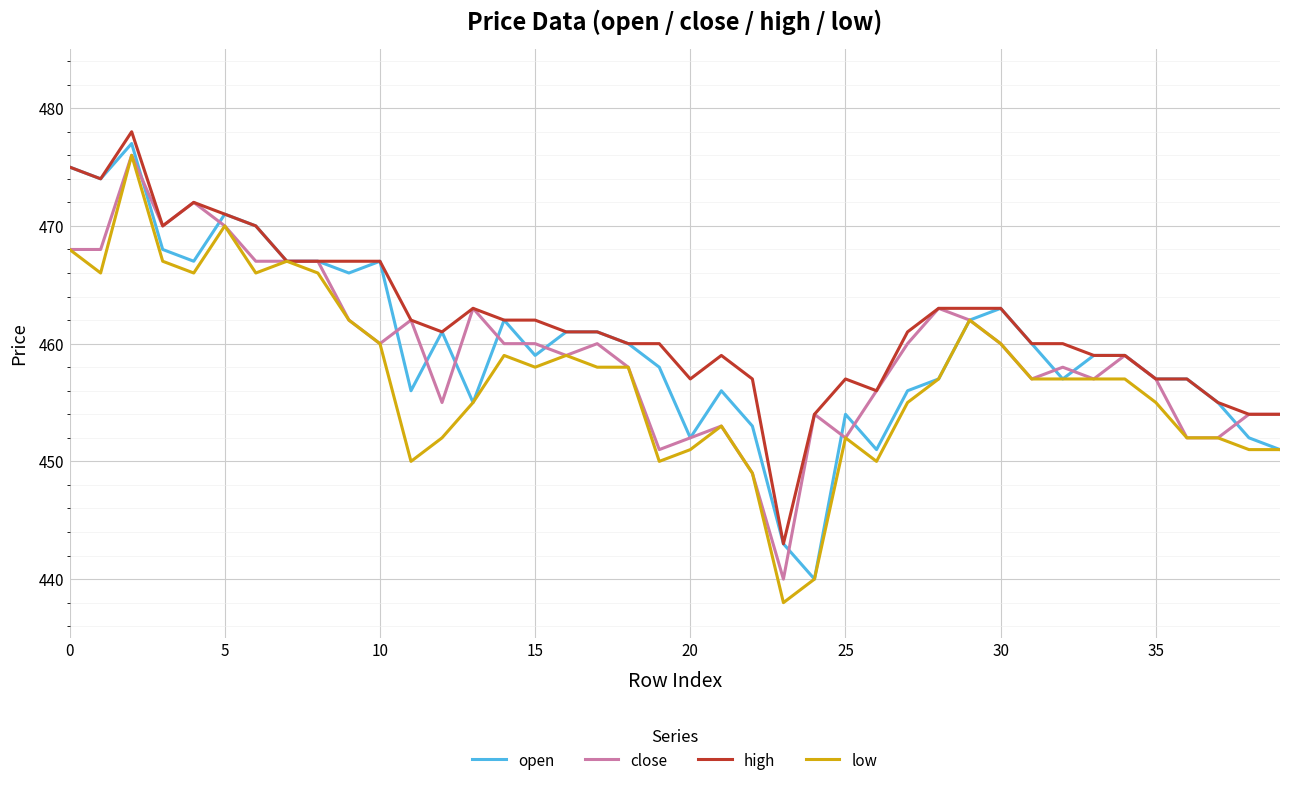

What is the minimum value for high?

443